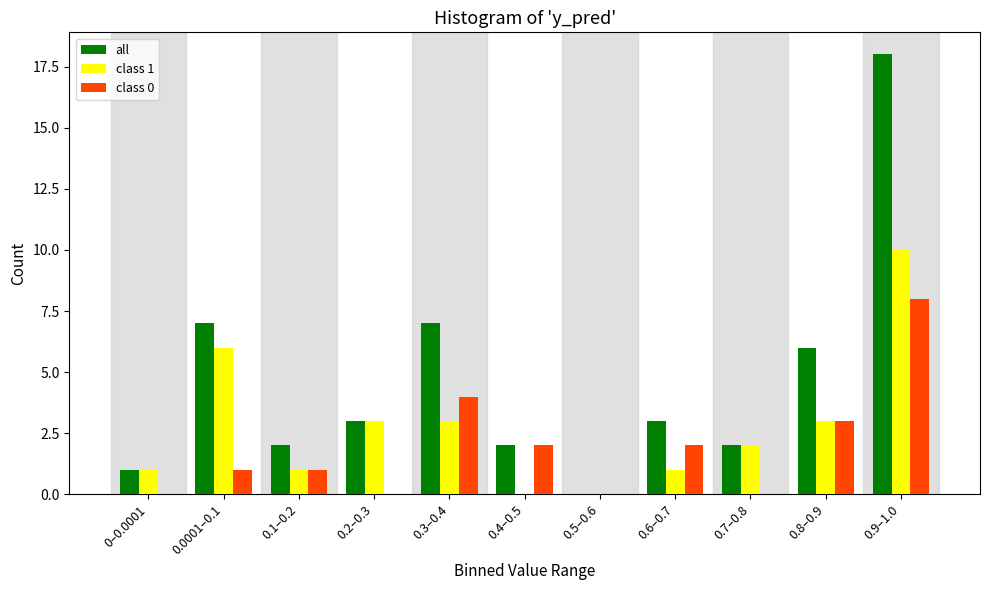

What is the highest value of the all series?

18